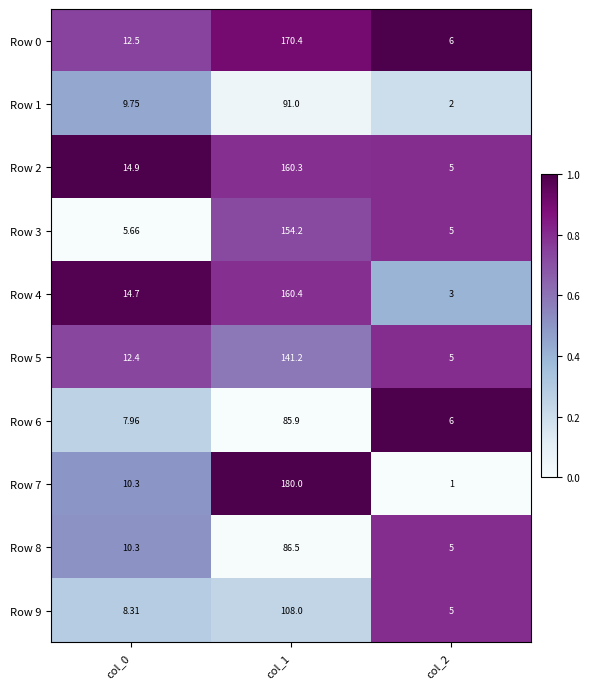

Is the value of Row 9 at col_0 greater than the value of Row 3 at col_1?

No